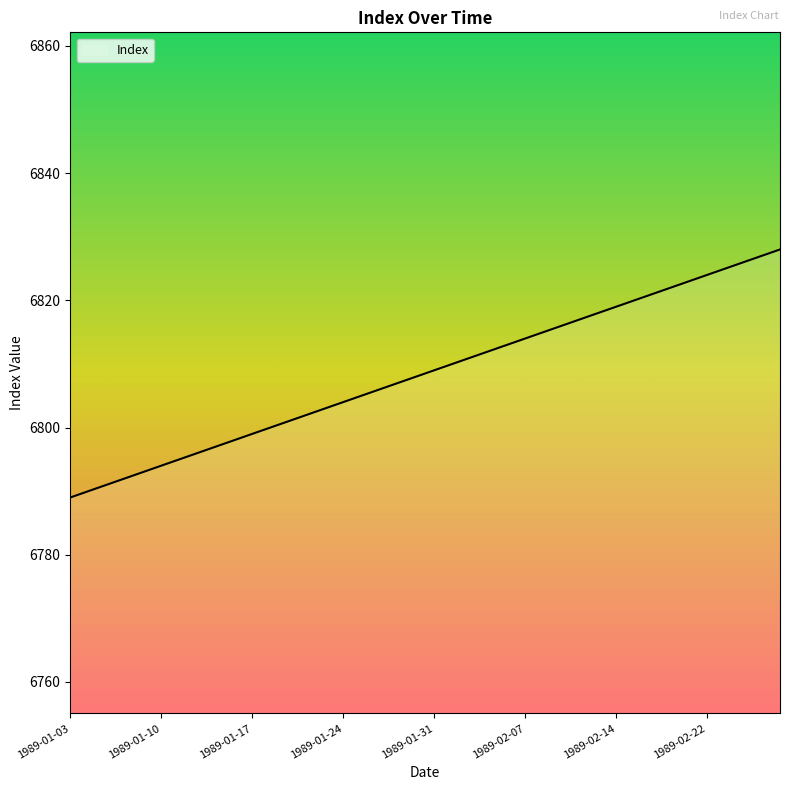

What is the greatest value displayed?

6828